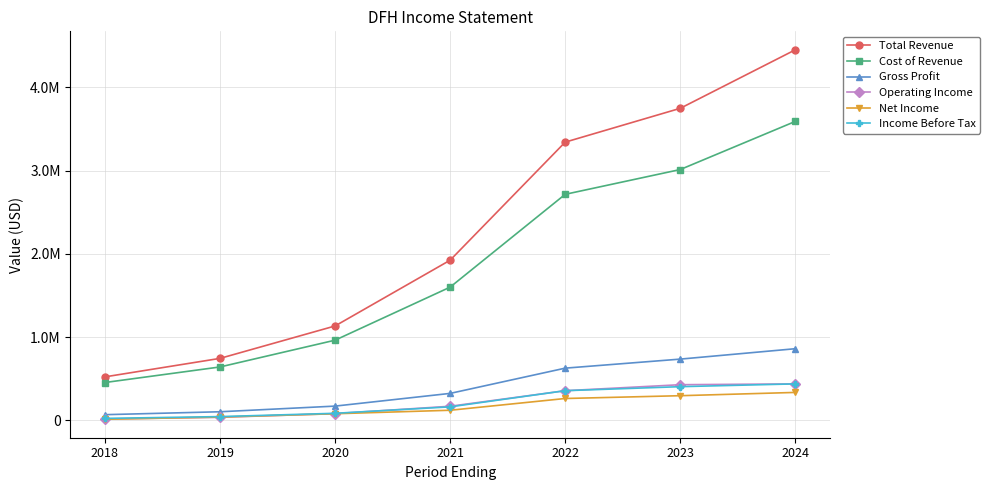

True or false: Operating Income and Cost of Revenue intersect in this chart.

False